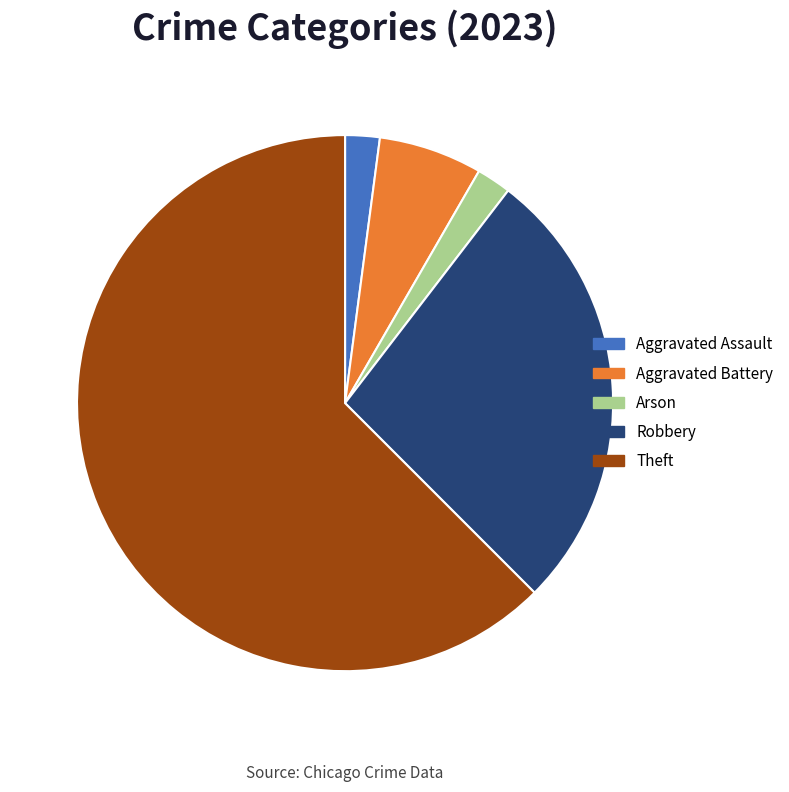

Is the sum of Aggravated Battery and Aggravated Assault greater than half?

No